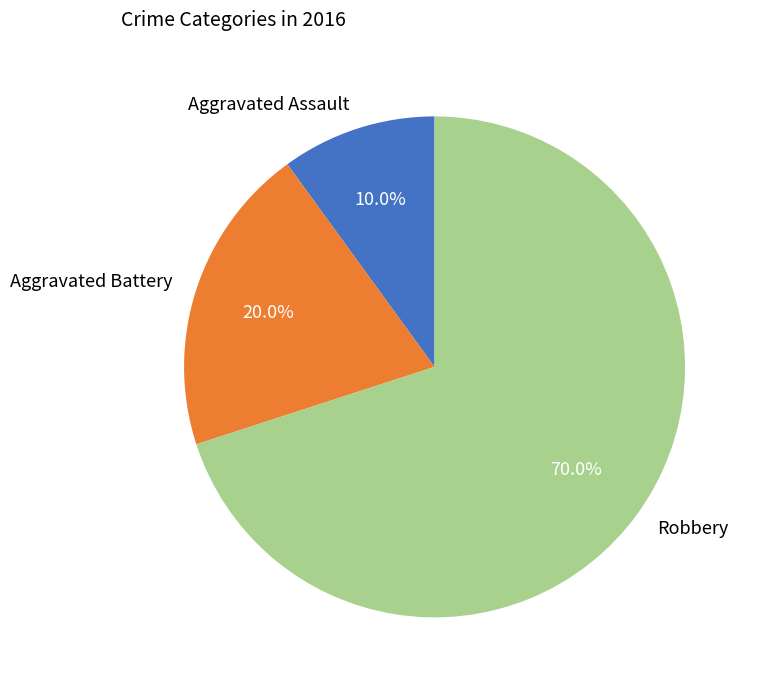

Combined, what portion of the pie is Robbery and Aggravated Battery?

90.0%